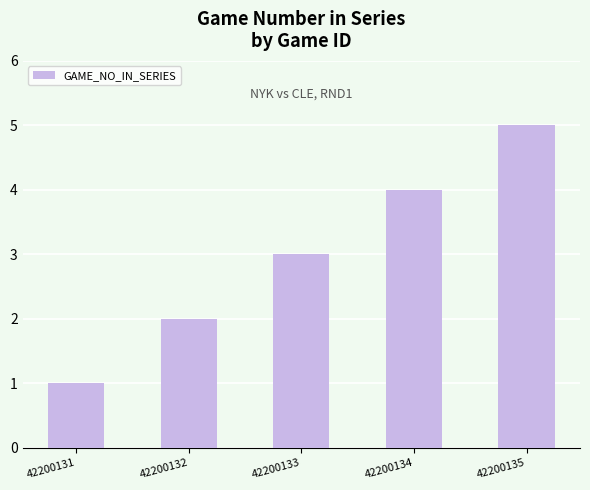

Rank the categories by value from highest to lowest.

42200135, 42200134, 42200133, 42200132, 42200131